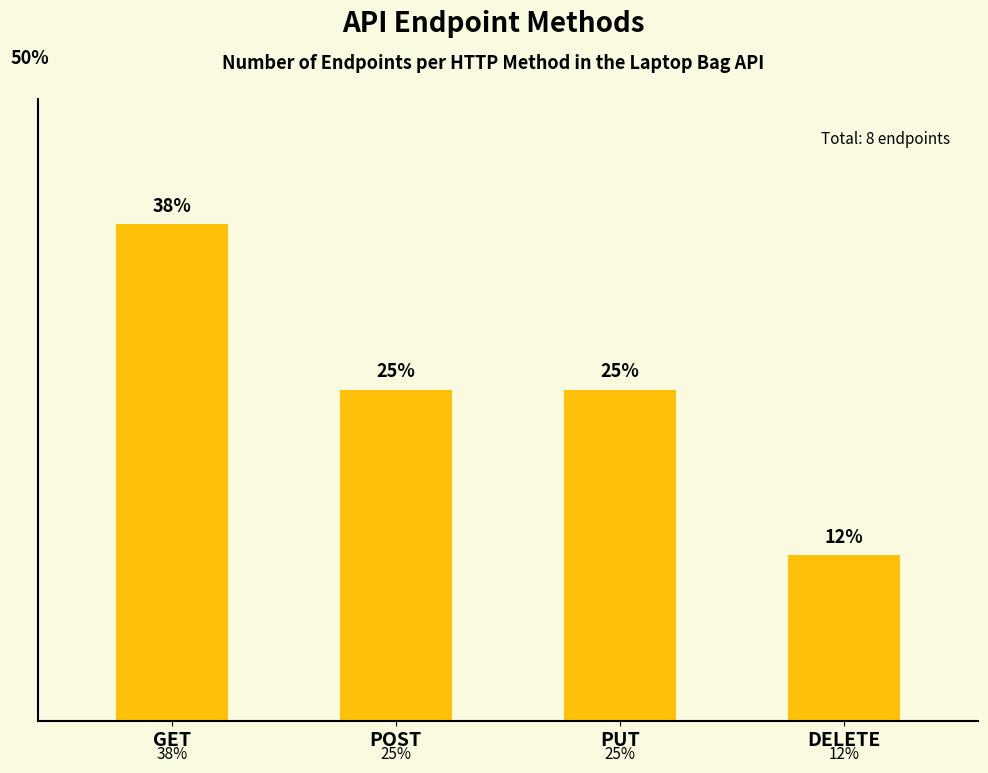

The value at GET is 3. True or false?

True